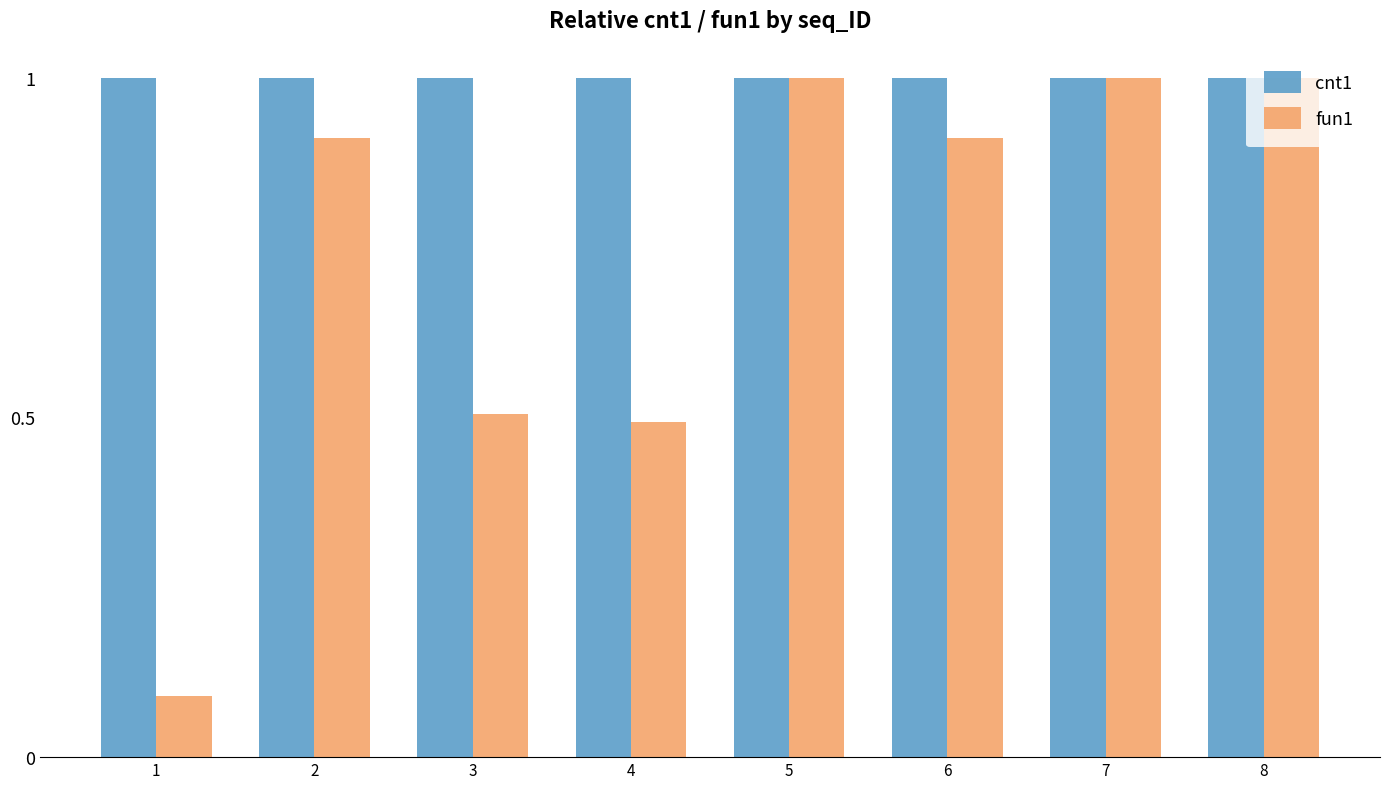

How many bars are there in total?

16